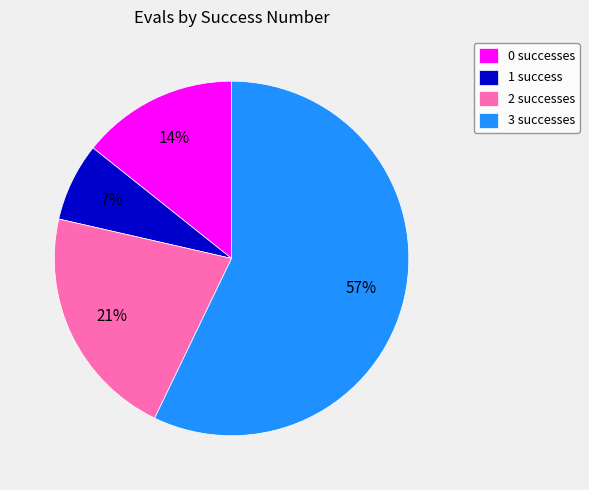

Which has a higher value, 2 successes or 3 successes?

3 successes